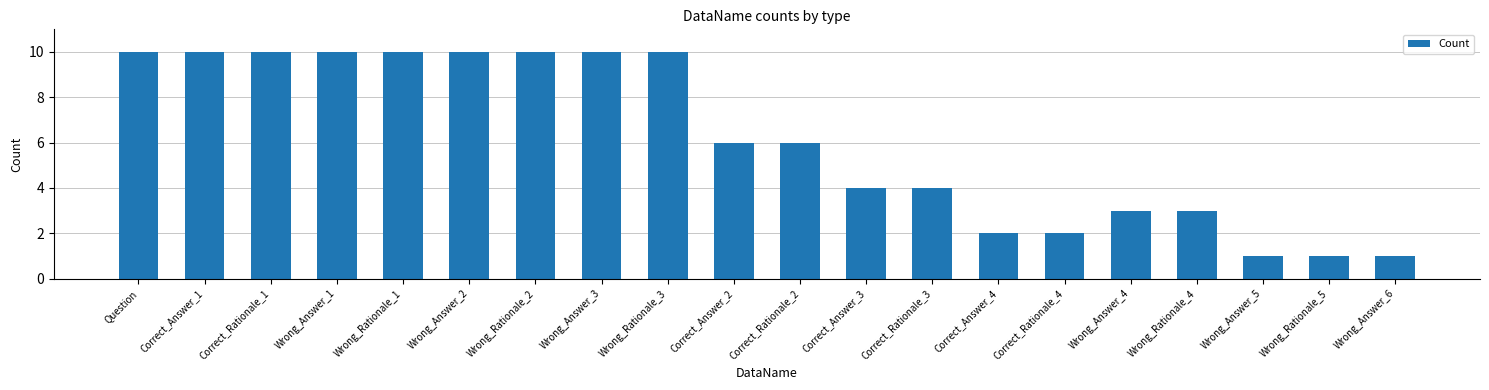

What position from the left is Wrong_Rationale_5?

19